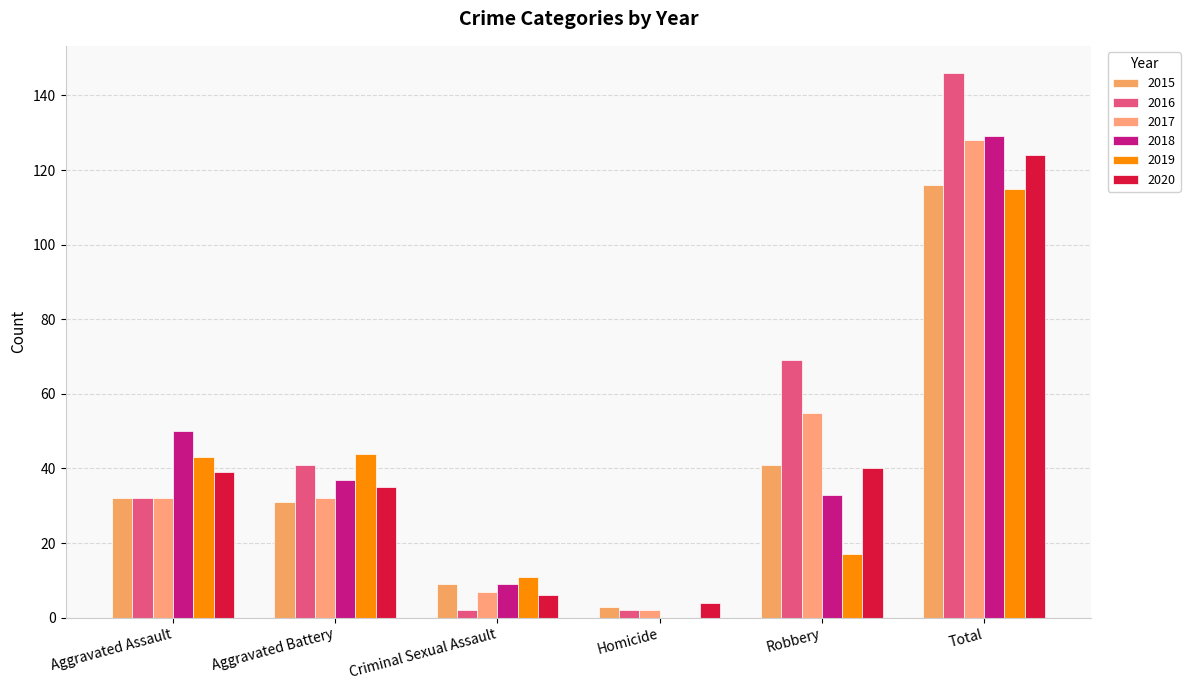

At which category is the sum across all series the highest?

Total